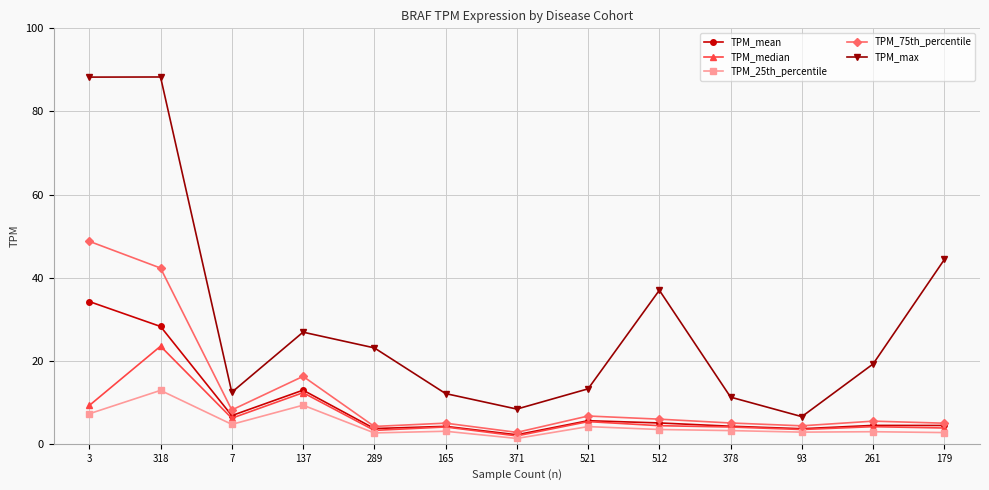

What is the value of the TPM_25th_percentile point at the 4th from the left?

9.3